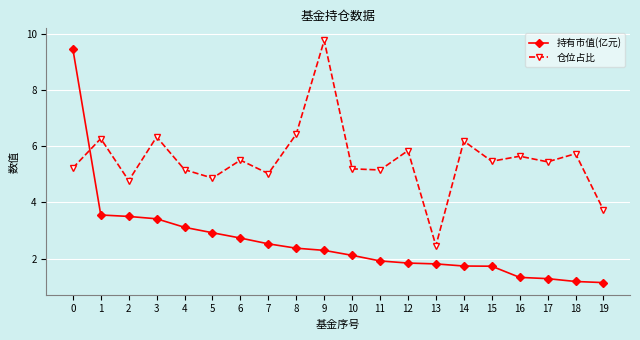

Which series changed the most between 9 and 14?

仓位占比